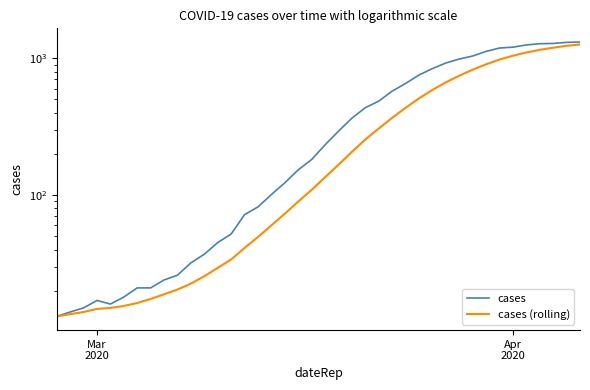

True or false: cases and cases (rolling) intersect in this chart.

False